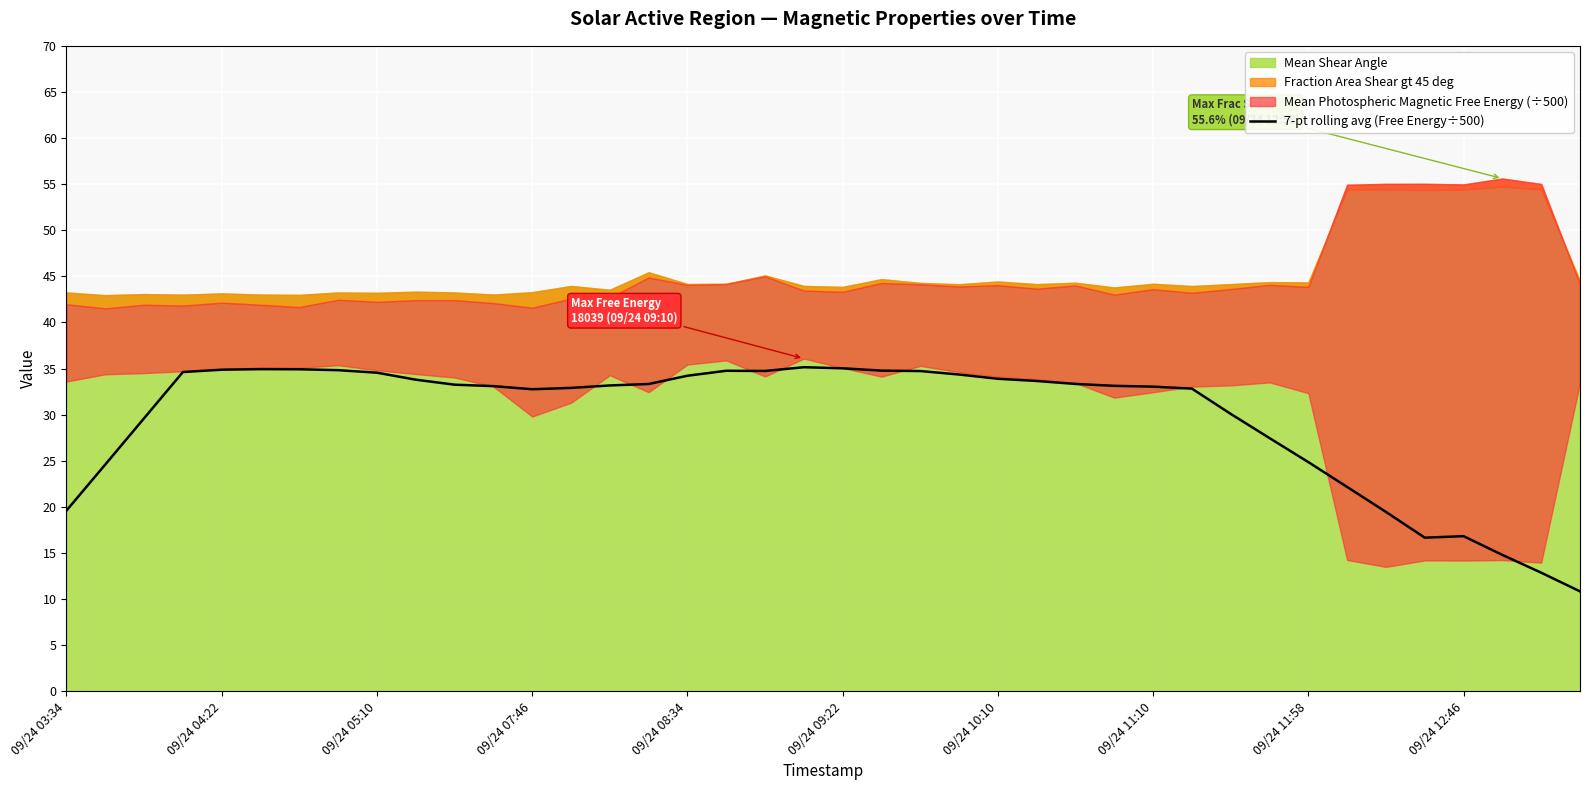

Is it true that 7-pt rolling avg (Free Energy÷500) equals 33.9 at 09/24 10:10?

True